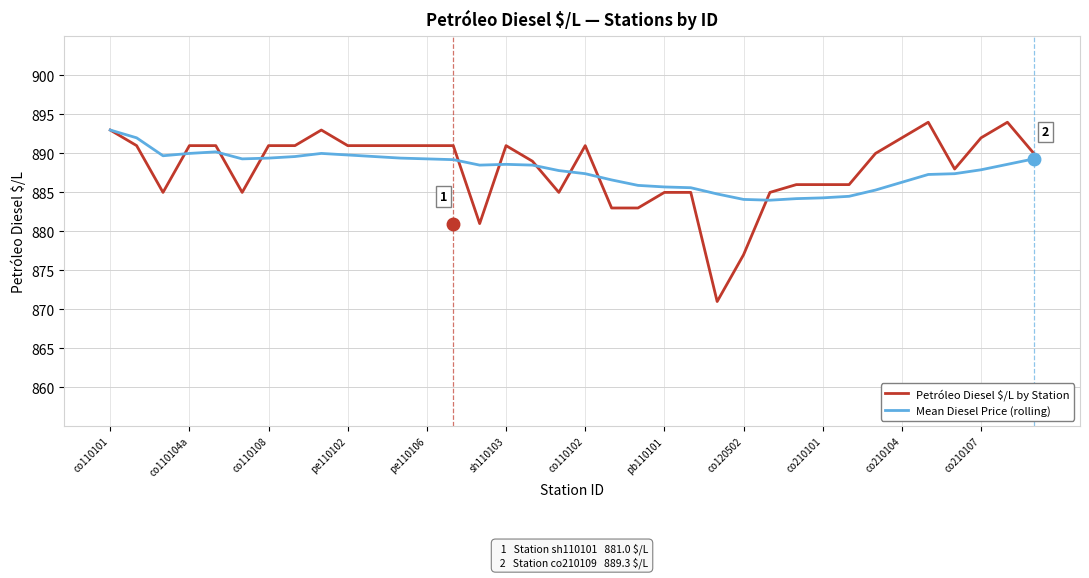

What is the highest value of the Petróleo Diesel $/L by Station series?

894.0